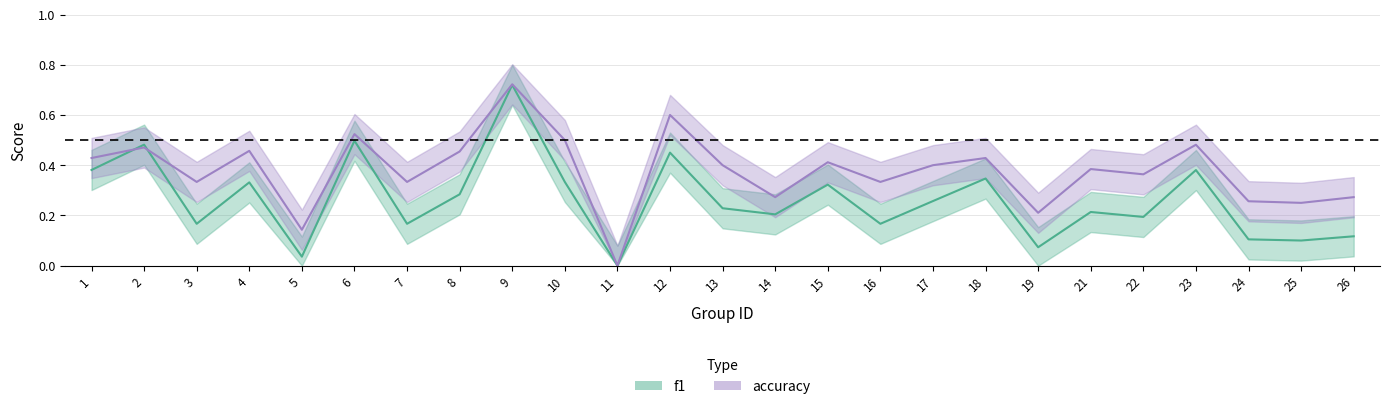

Which series has the largest total across all categories?

accuracy